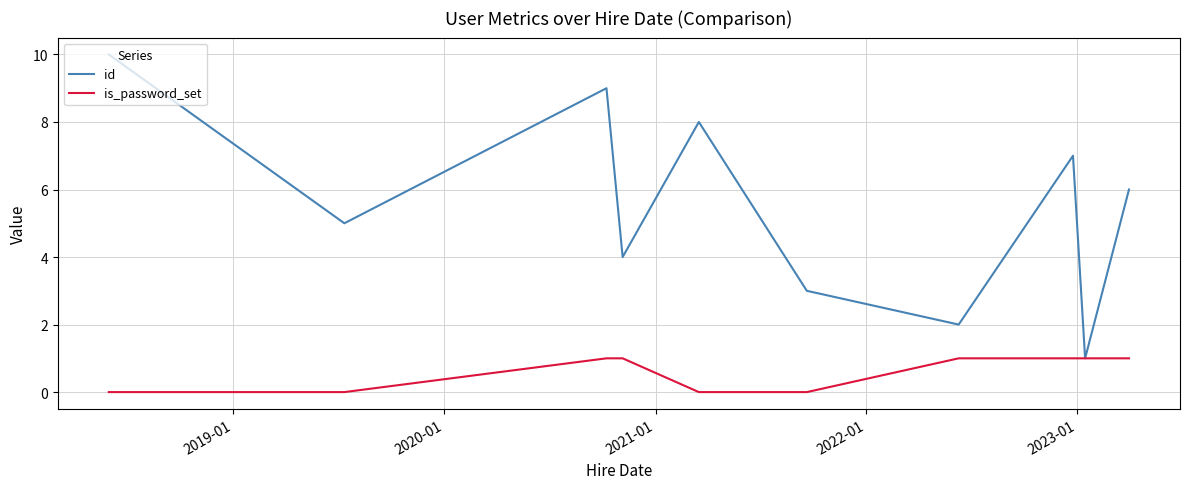

Reading right to left, list all the values displayed in this chart.

id: 6	1	7	2	3	8	4	9	5	10
is_password_set: 1	1	1	1	0	0	1	1	0	0